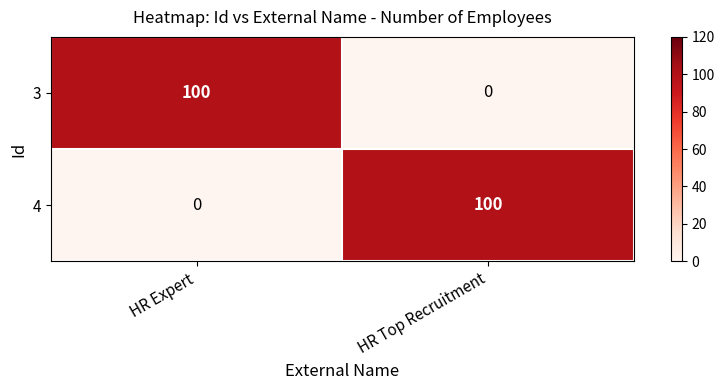

The 3 series shows 0 at HR Top Recruitment. True or false?

True